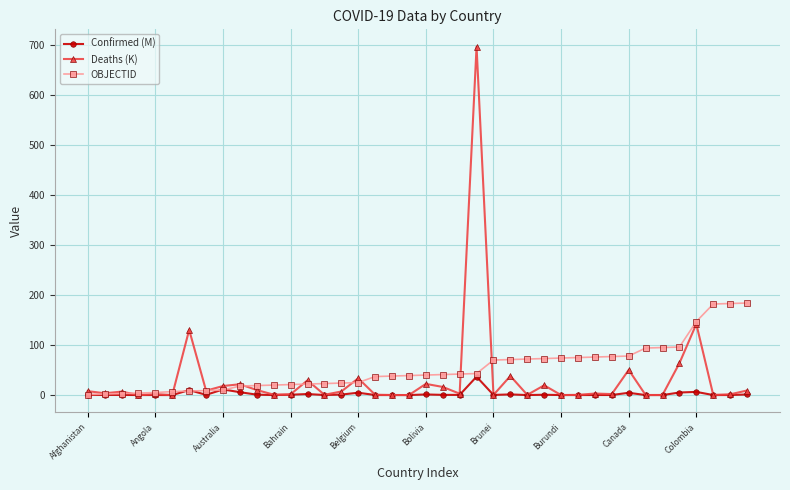

What is the difference between the maximum and minimum values in the Deaths (K) series?

696.3